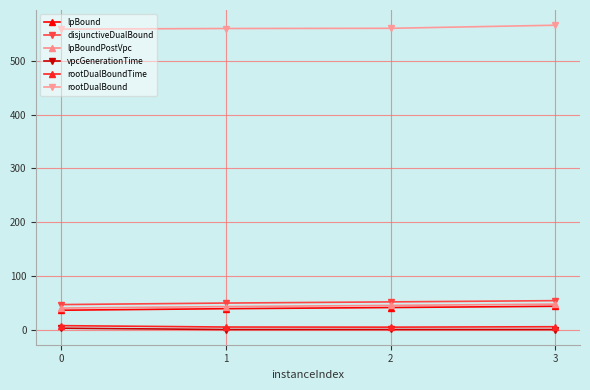

Which label corresponds to the largest value in the chart?

3